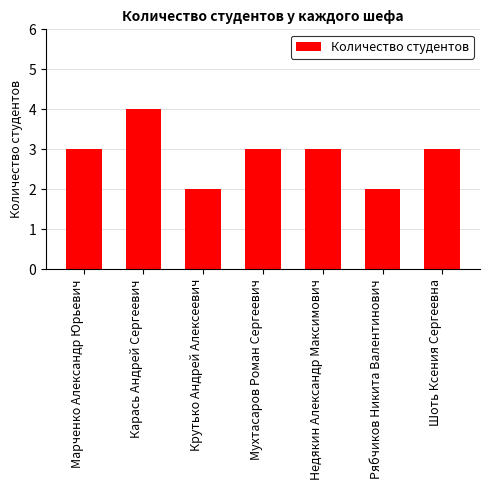

Are the bars horizontal?

No